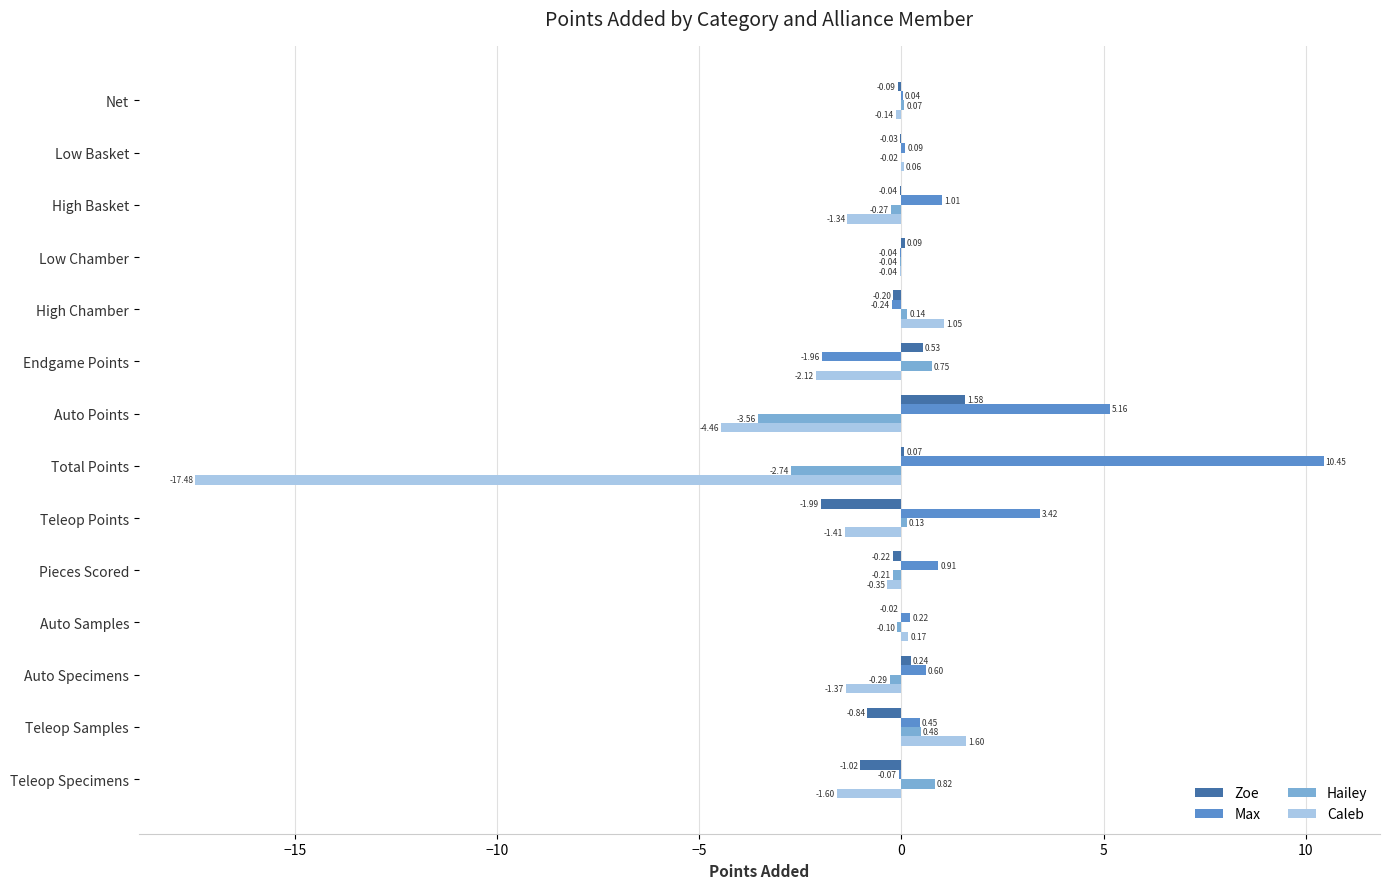

What are all the series names shown in the legend?

Zoe, Max, Hailey, Caleb